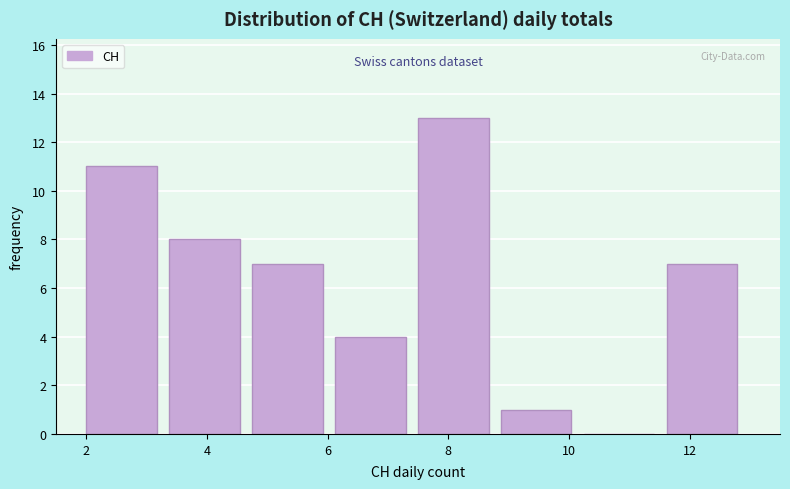

How tall is the bar that spans 2.0 to 3.4 on the x-axis? Neither the bar edges nor the heights are printed on the chart, so give them approximately, as read against the axes.

11